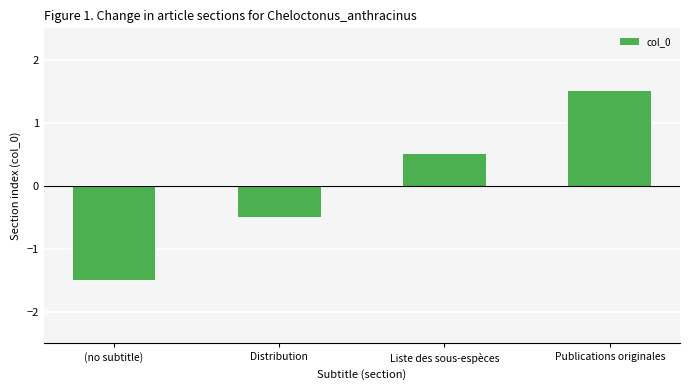

Reading right to left, extract all data points from this chart.

Publications originales=1.5	Liste des sous-espèces=0.5	Distribution=-0.5	(no subtitle)=-1.5